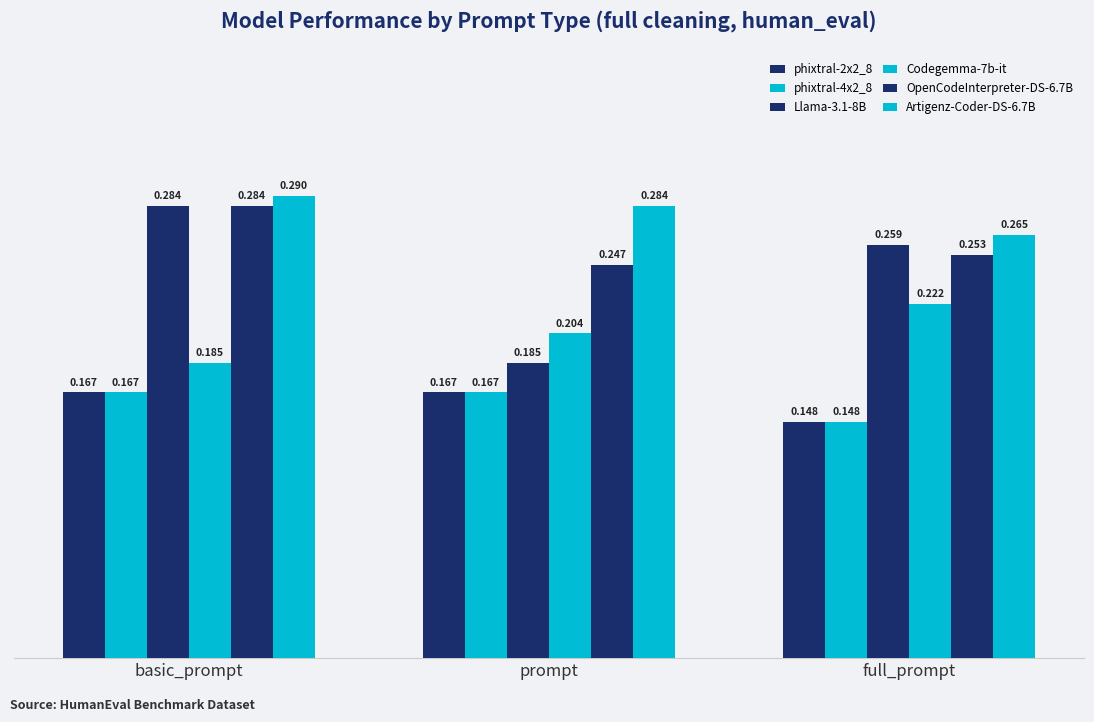

True or false: Llama-3.1-8B has a value of 0.5 at basic_prompt.

False